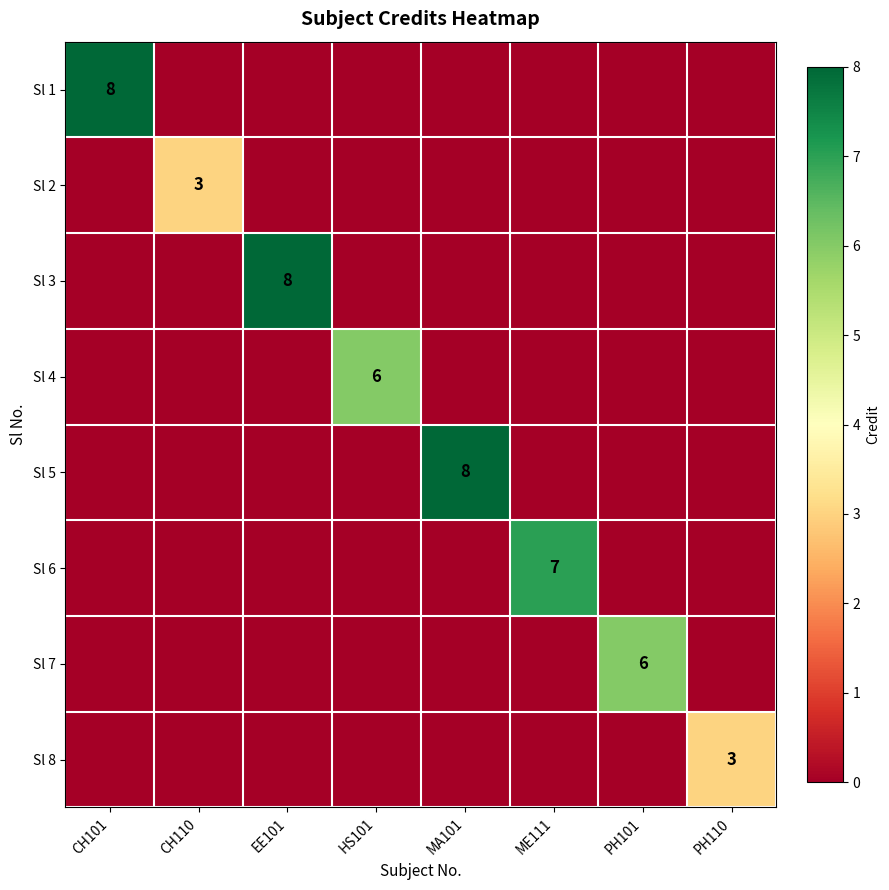

Where is Sl 7 nearest to the value 3?

CH101